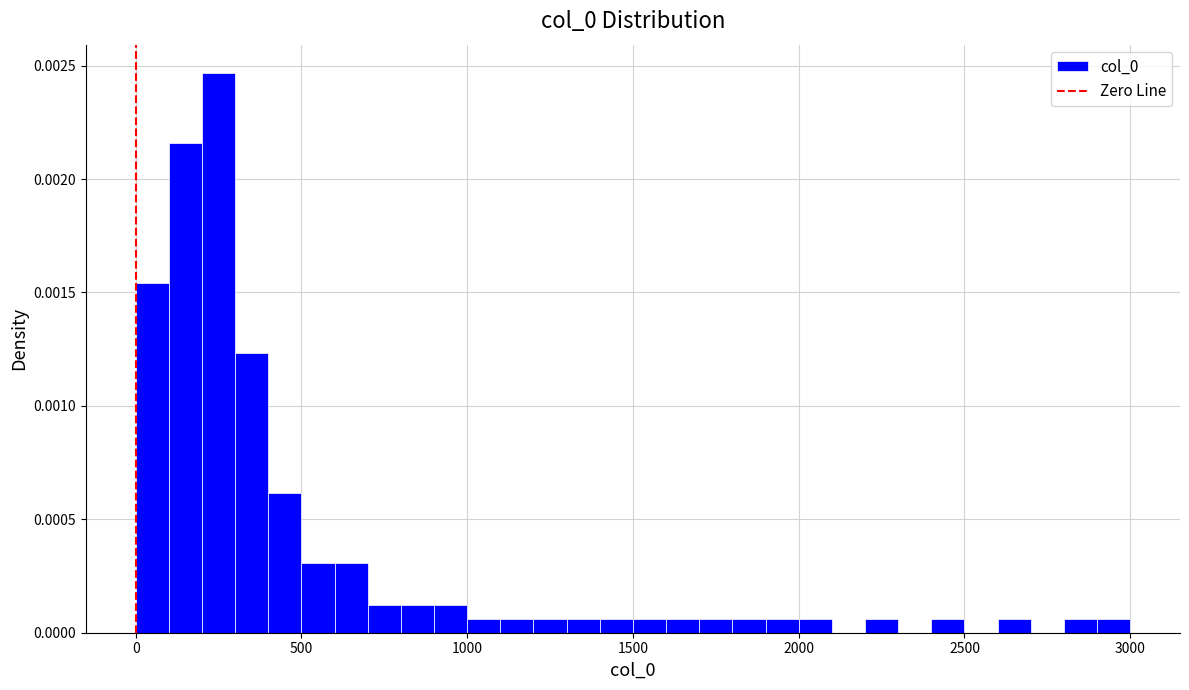

Read against the x-axis, roughly where is the centre of the tallest bar?

250